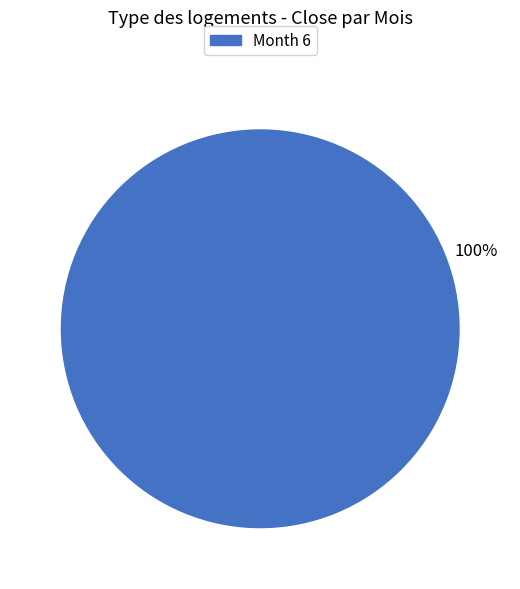

Is there any slice that represents more than half of the pie?

Yes